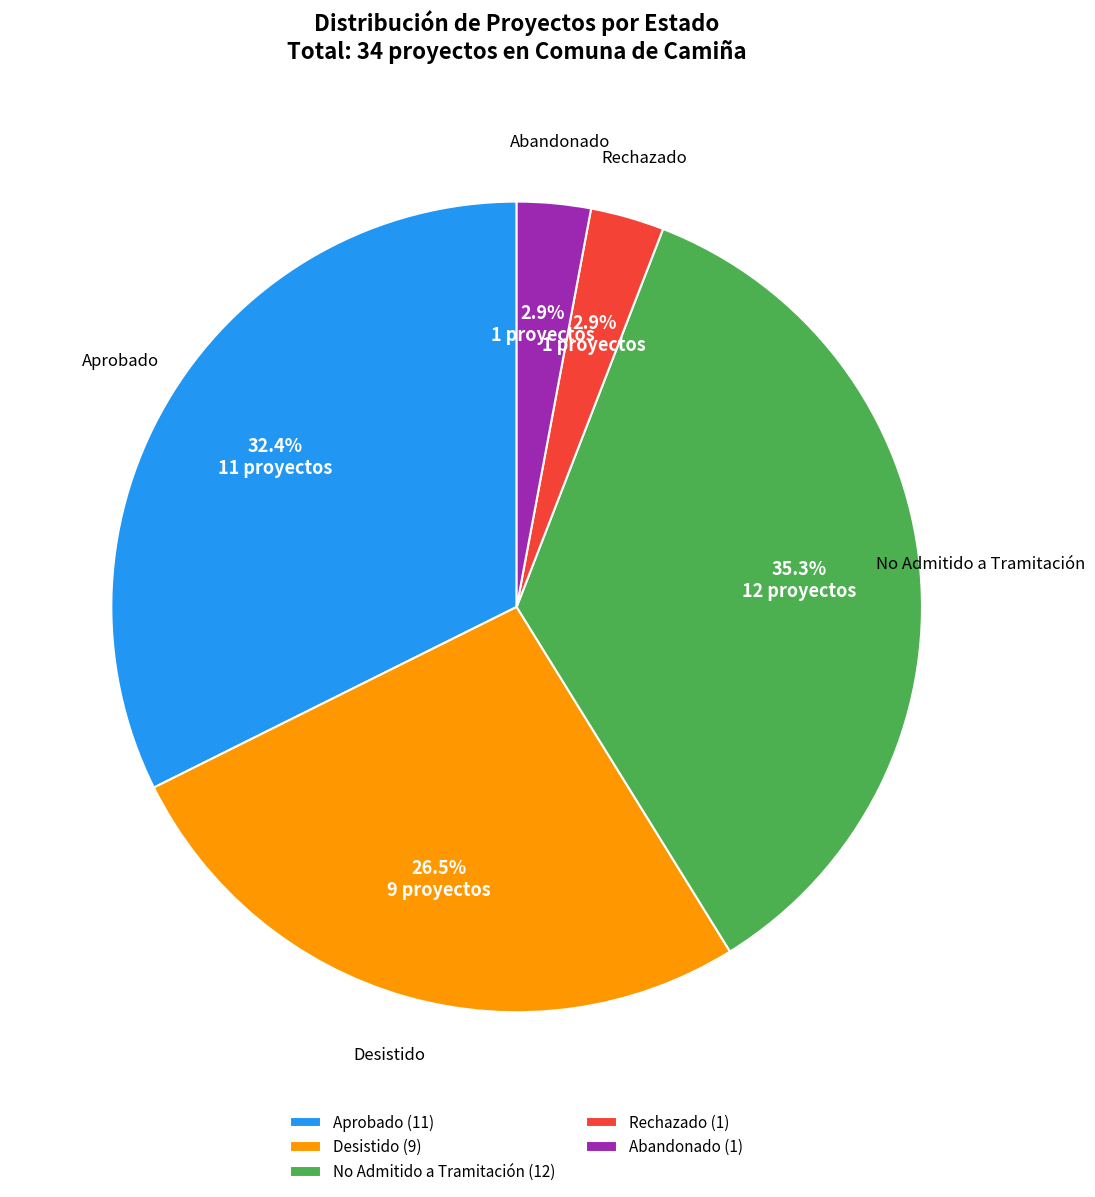

Which category has the biggest portion of the pie?

No Admitido a Tramitación (12)